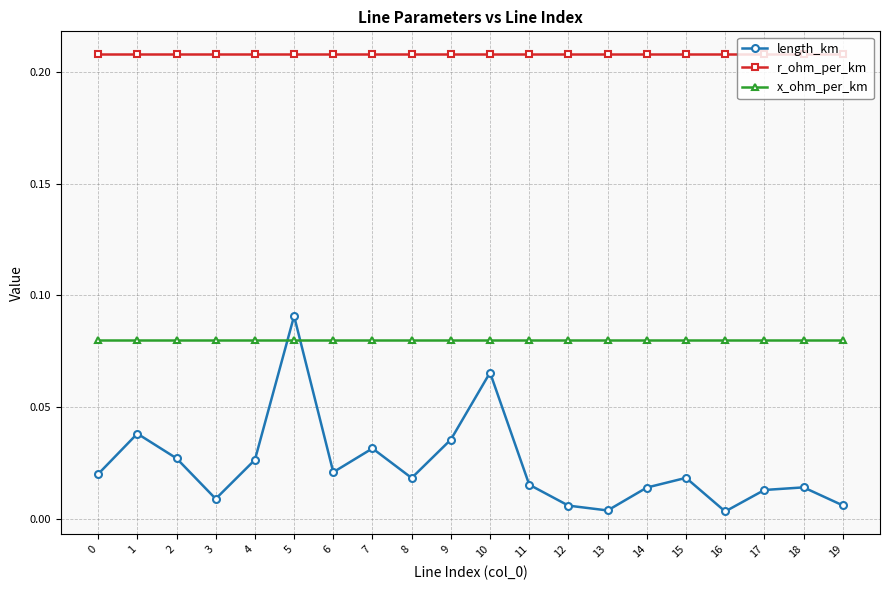

How many distinct data groups are displayed?

3